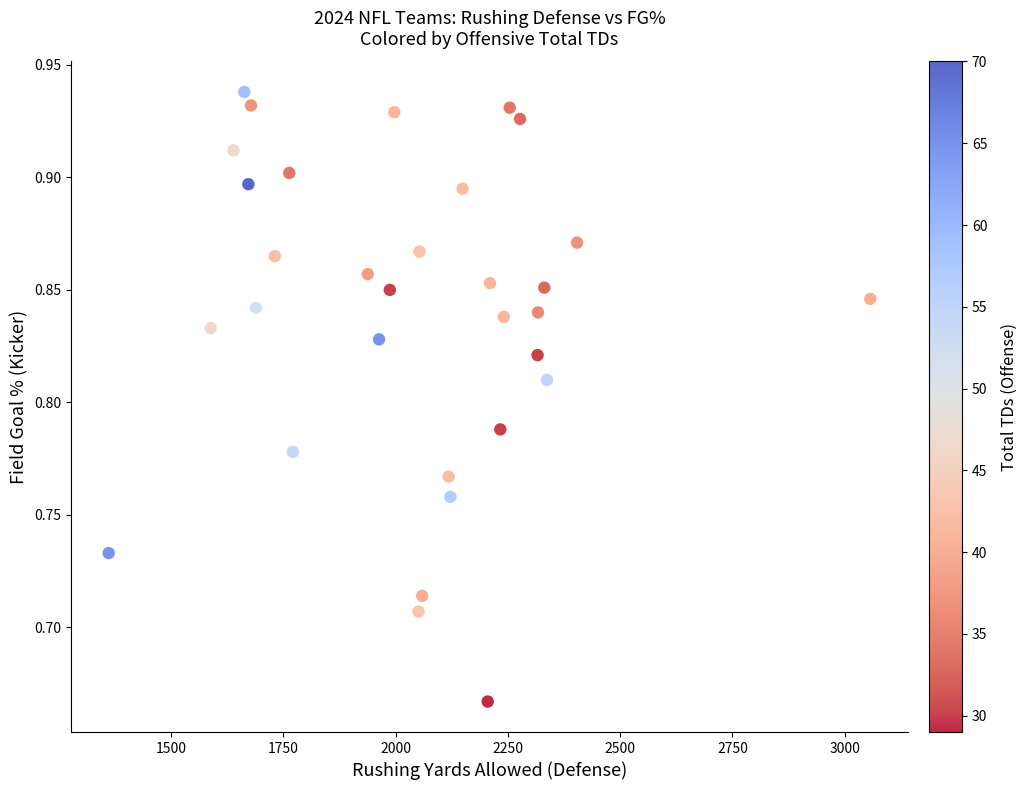

What is the range of X values (max minus min)?

1696.0